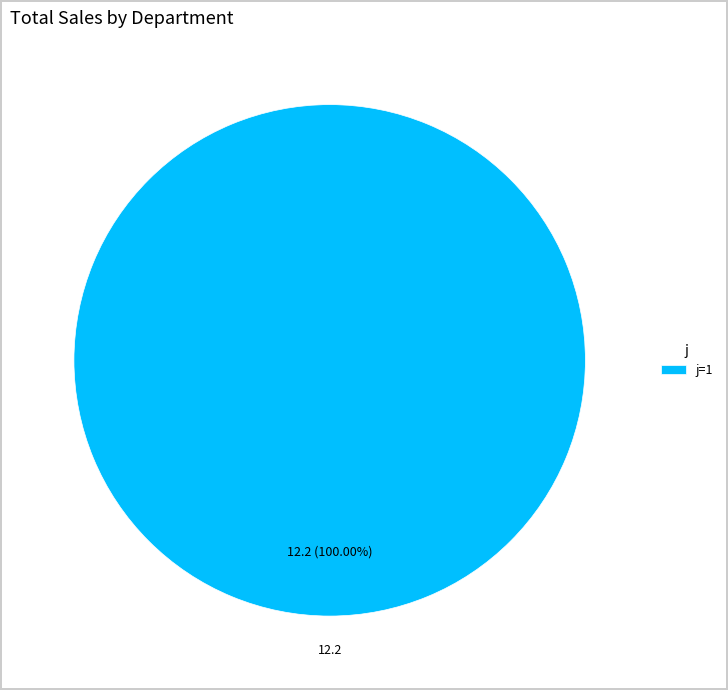

Does any single category account for the majority?

Yes